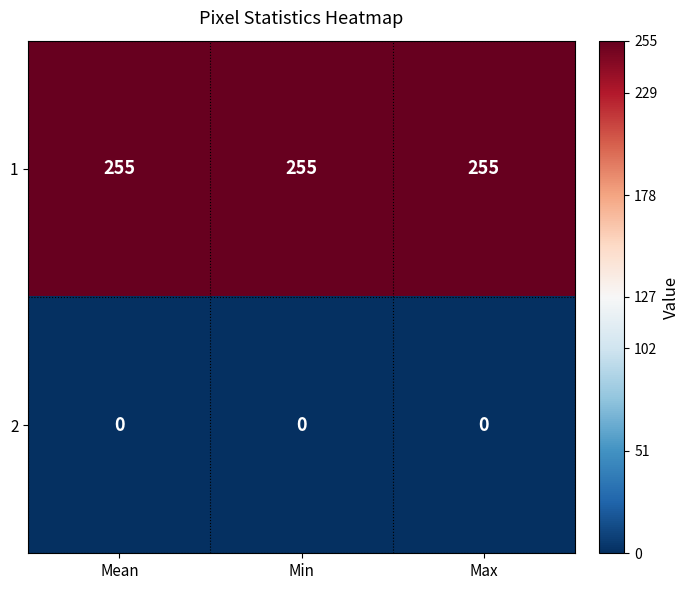

What is the maximum value shown in the chart?

255